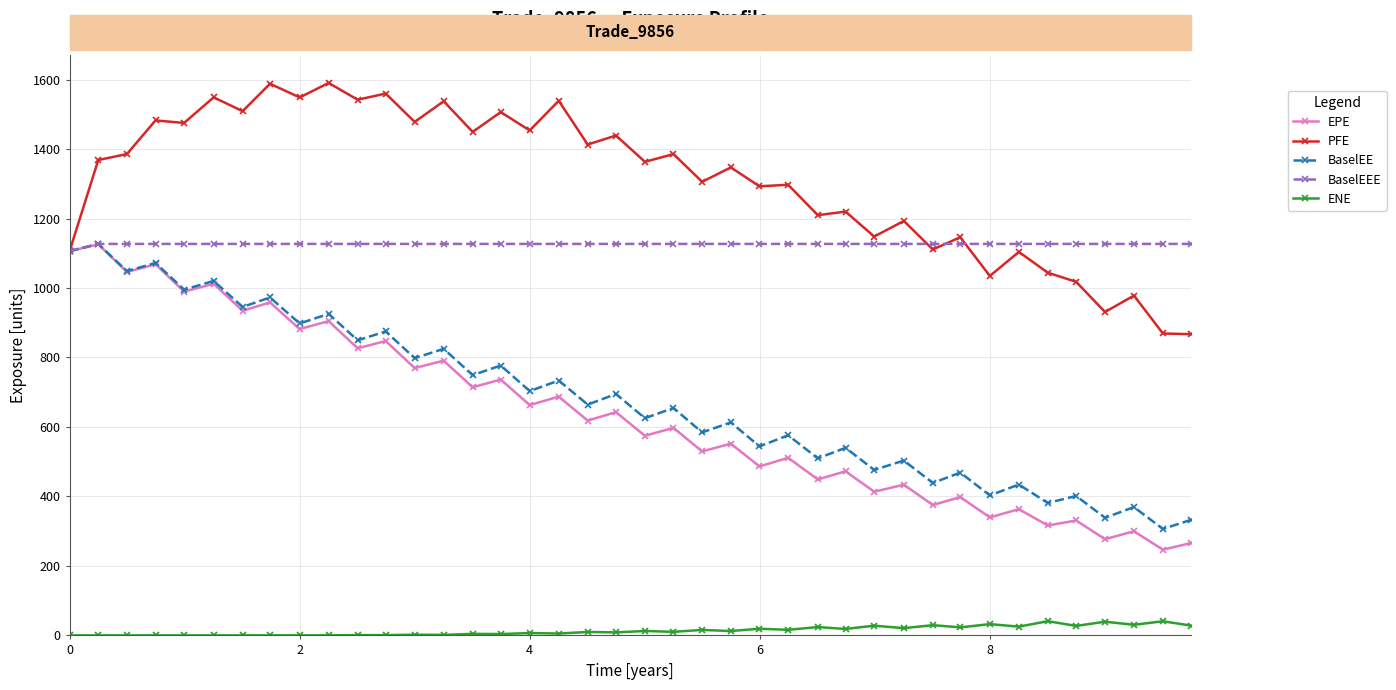

How many values in the BaselEEE series are below 1126?

1